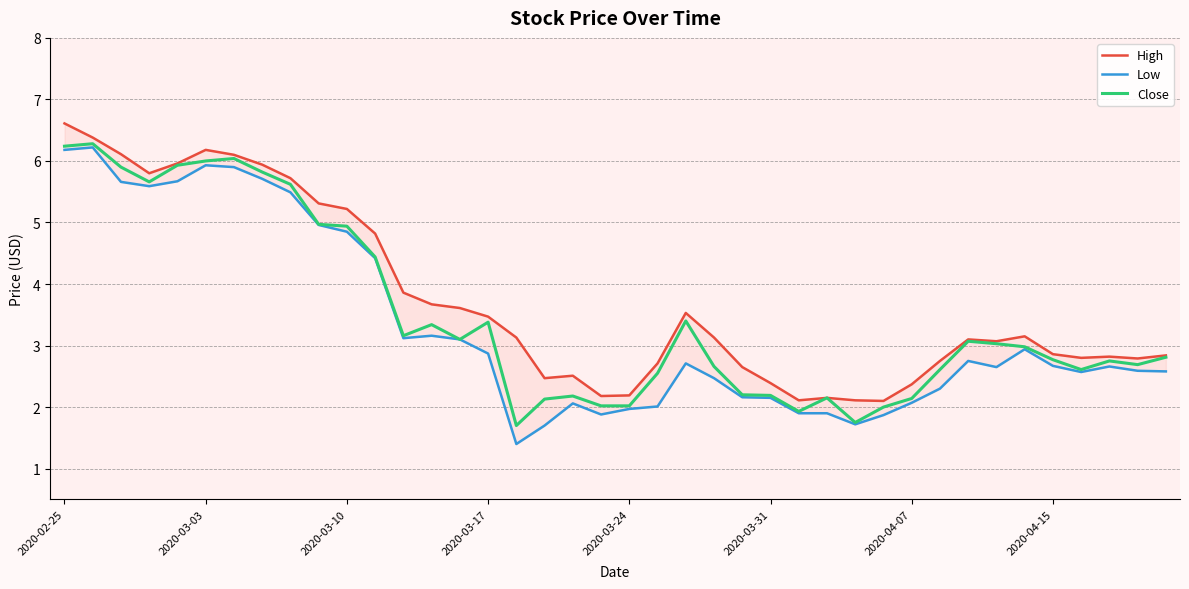

What is the highest value of the Close series?

6.3